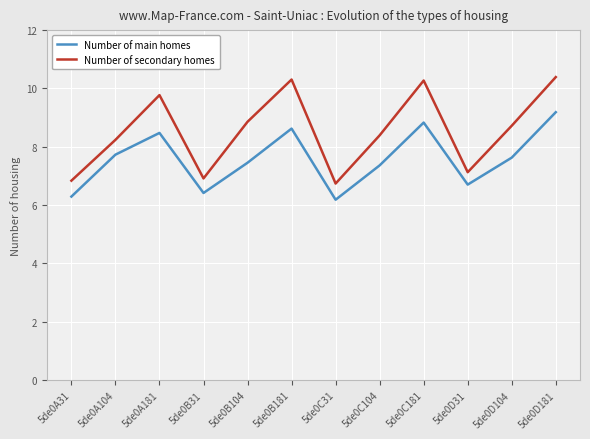

The Number of secondary homes series shows 10.3 at 5de0C181. True or false?

True